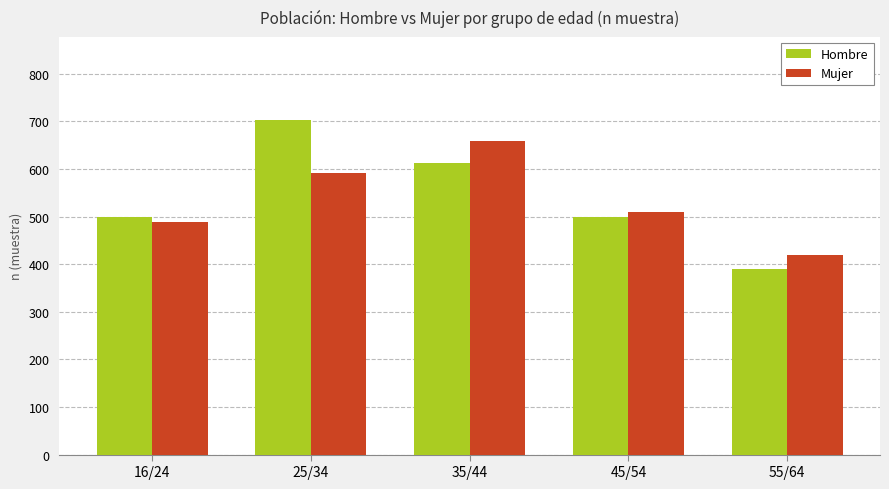

At which category is the sum across all series the highest?

25/34